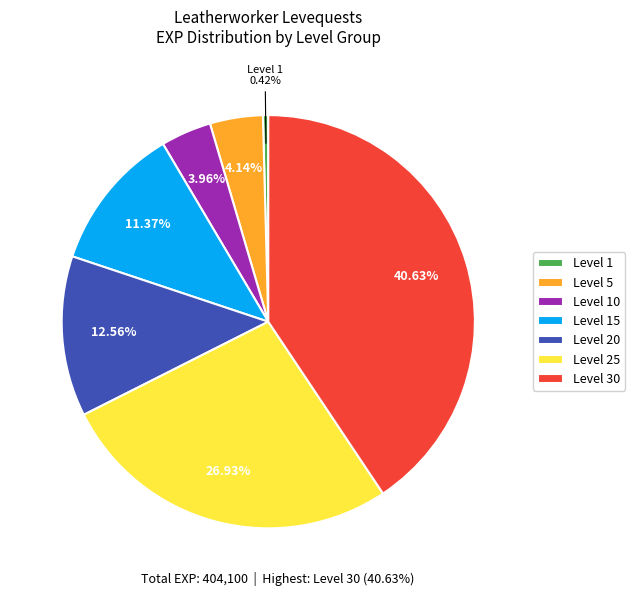

What is the ratio of the value at Level 5 to the value at Level 15?

0.4